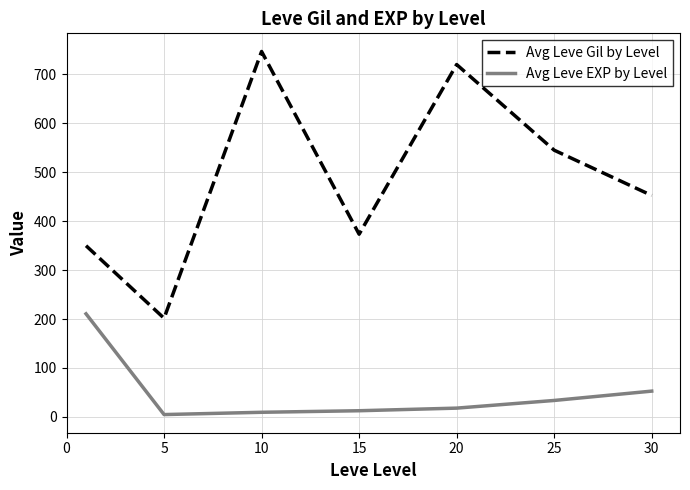

In Avg Leve EXP by Level, how many points are lower than both neighbors (excluding endpoints)?

1